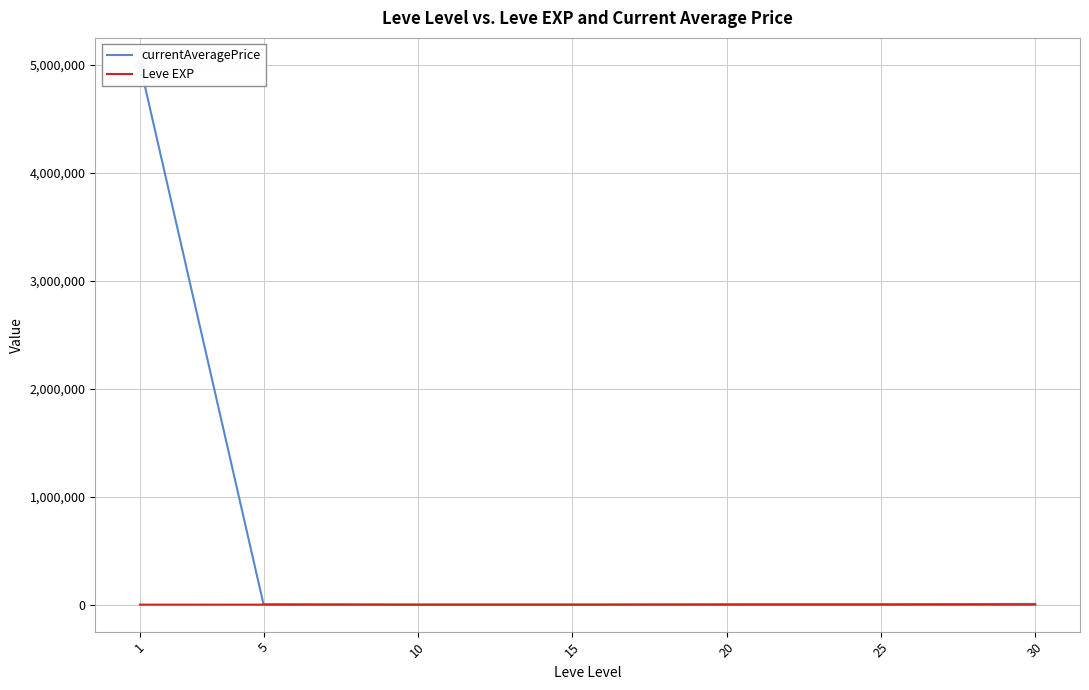

What are all the series names shown in the legend?

currentAveragePrice, Leve EXP